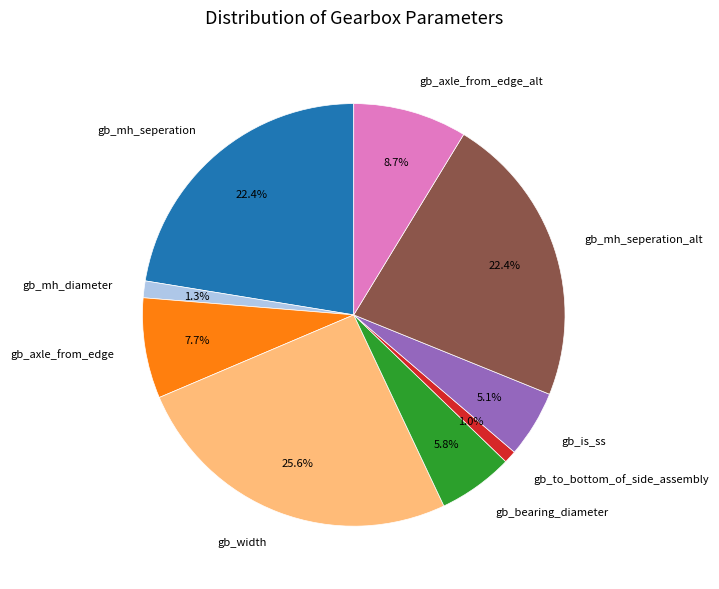

How much of the chart is everything except gb_axle_from_edge_alt?

91.3%